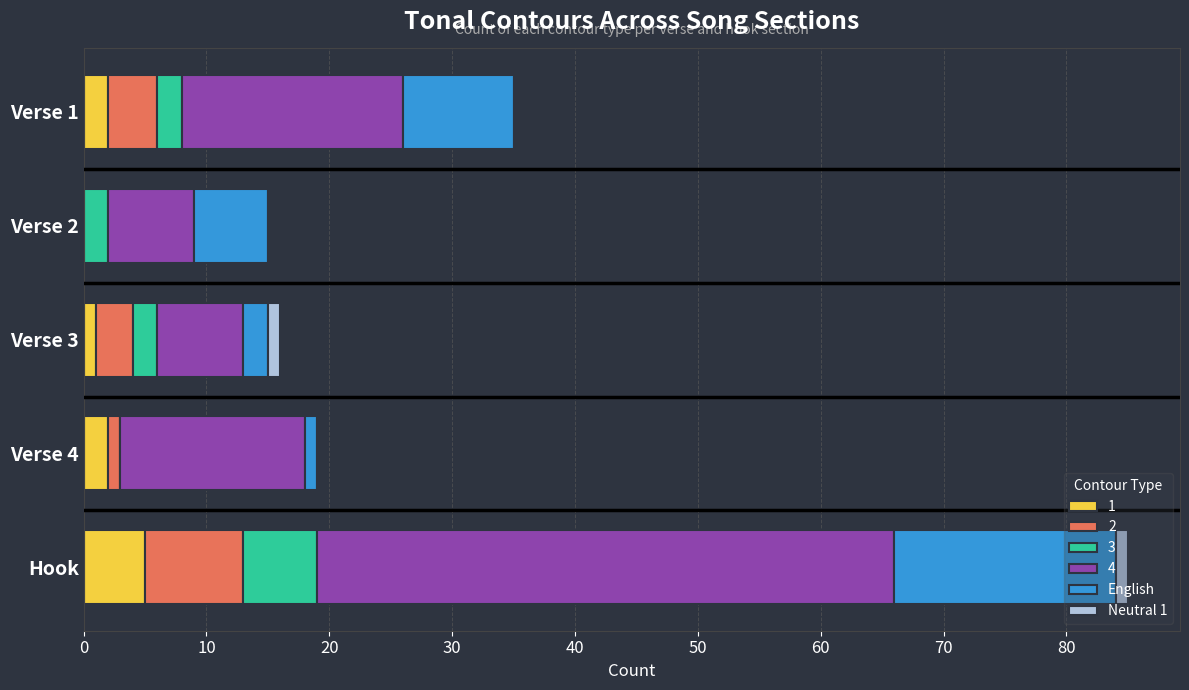

At which category is the sum across all series the highest?

Hook